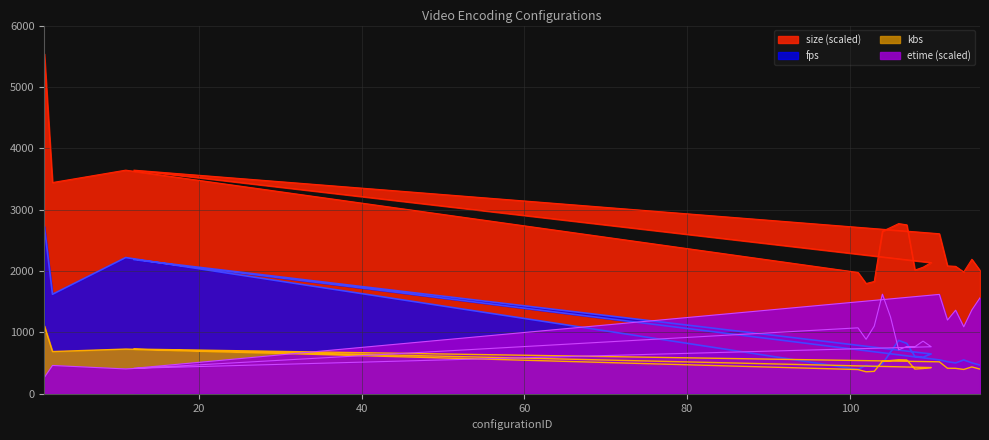

After their last crossing, which series has the higher values: etime or kbs?

etime